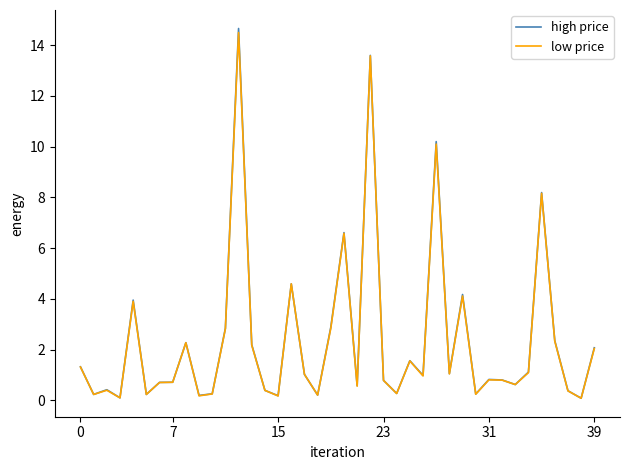

Which series has the widest spread of values?

high price